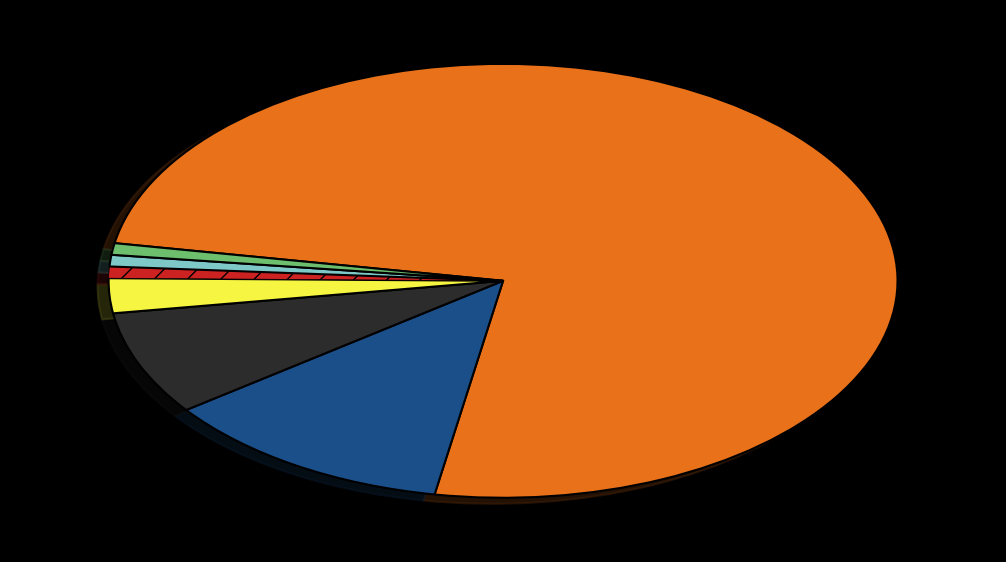

Does any single category account for the majority?

Yes